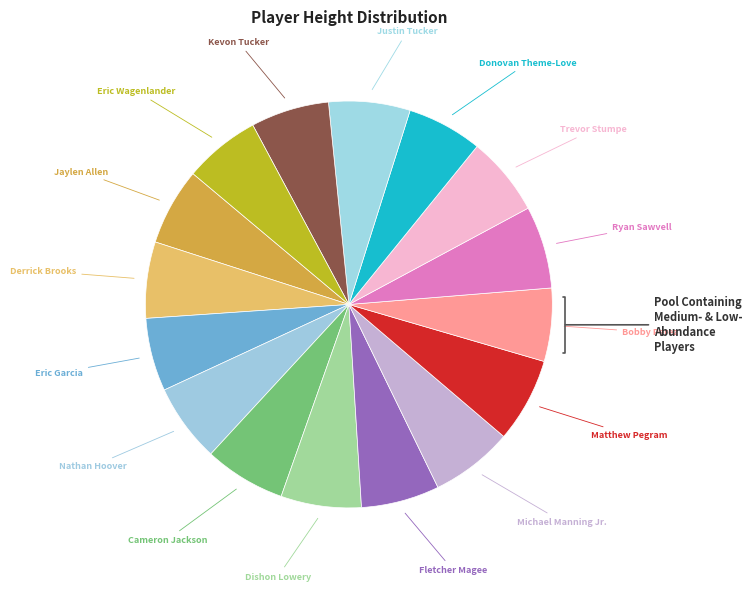

Which category has the smallest portion of the pie?

Eric Garcia